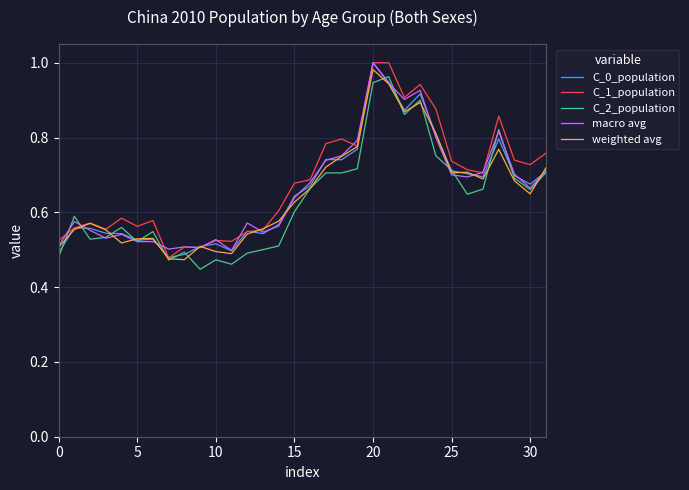

What is the maximum value for C_2_population?

1.0